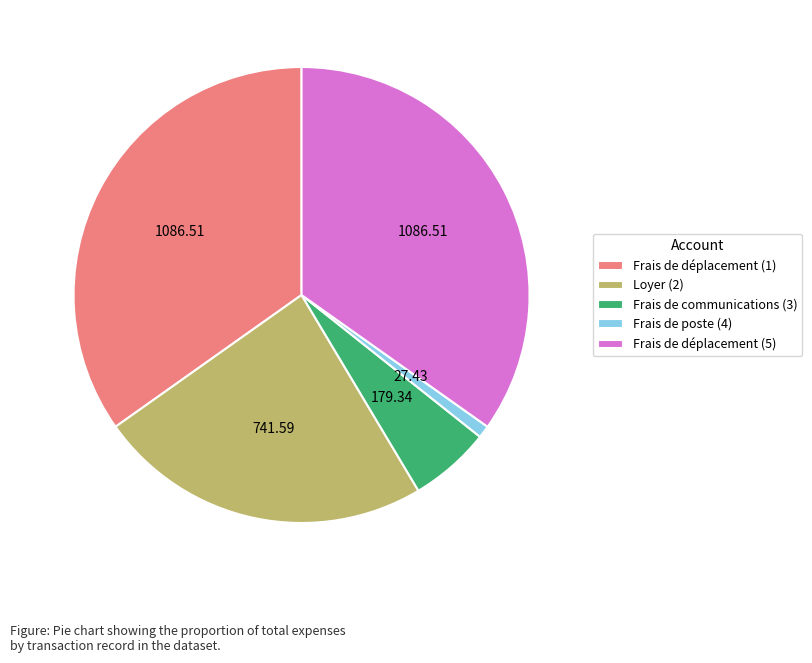

Approximately how many times larger is the value at Frais de déplacement (5) compared to Loyer (2)?

1.5